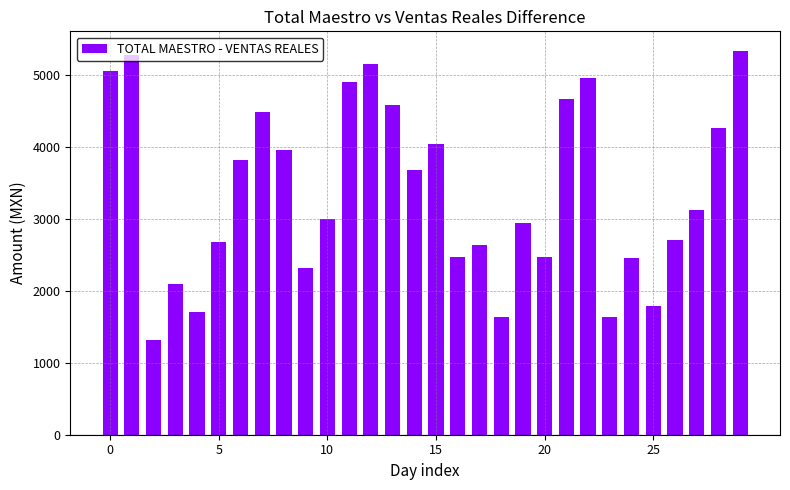

What is the value of the 26th bar from the left?

1791.4